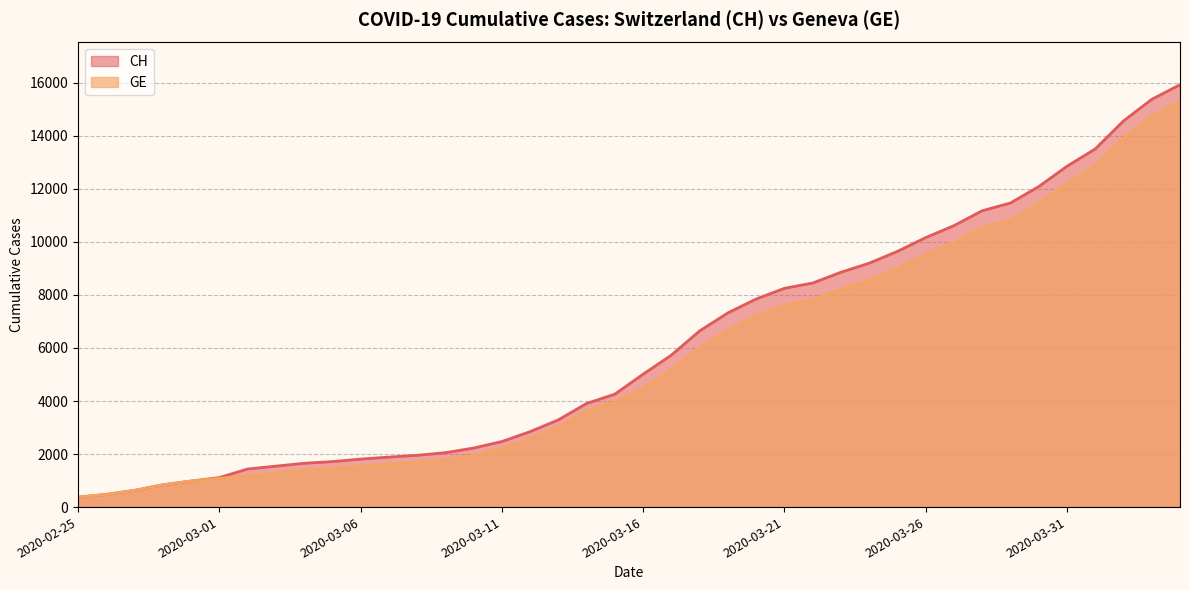

Count the number of categories in the chart.

40